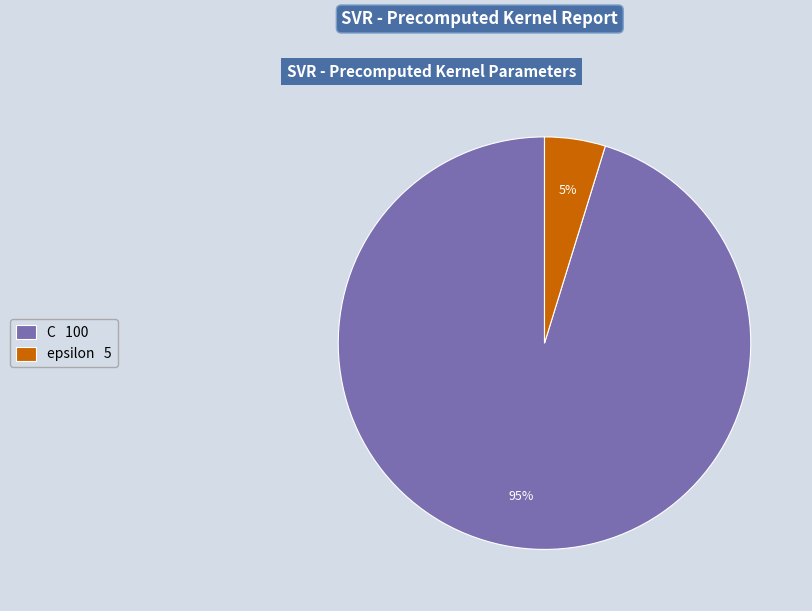

Does epsilon account for over 50% of the chart?

No